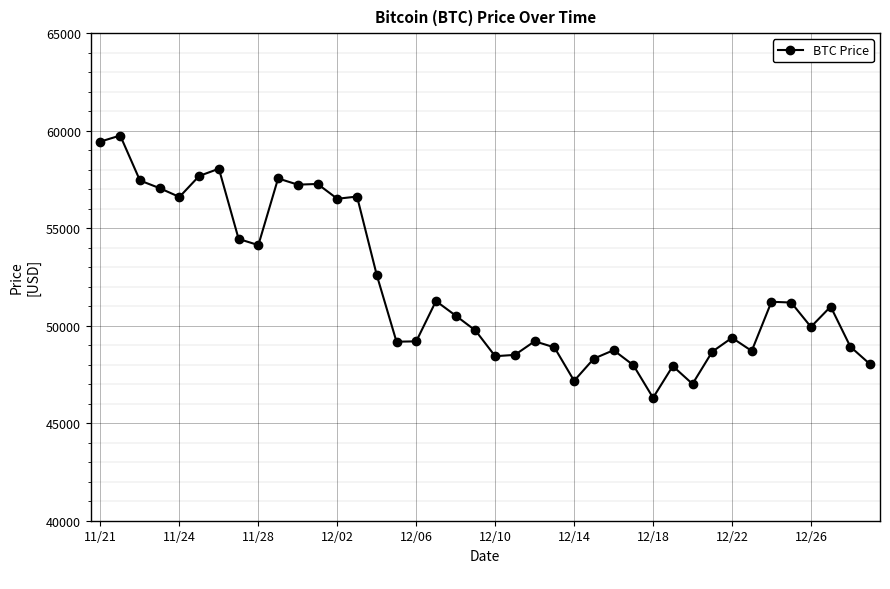

What is the value of the 29th point from the left?

46296